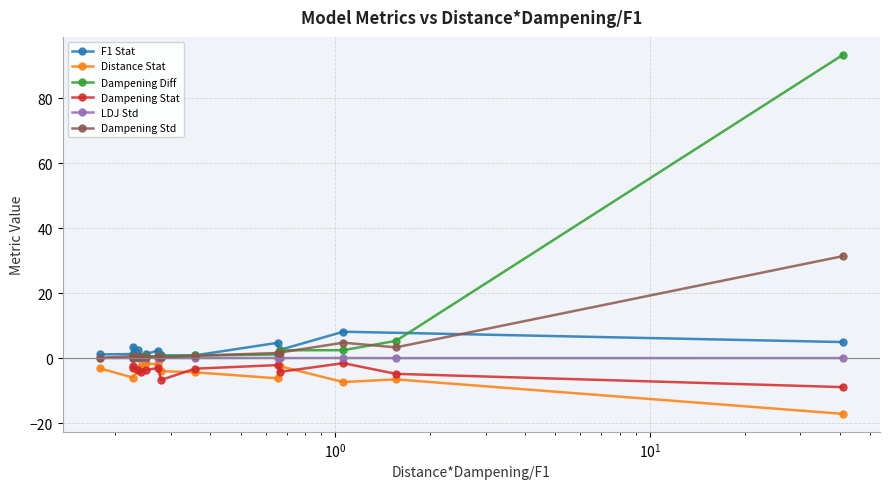

How many points are lower than both their immediate neighbors (excluding endpoints)?

3